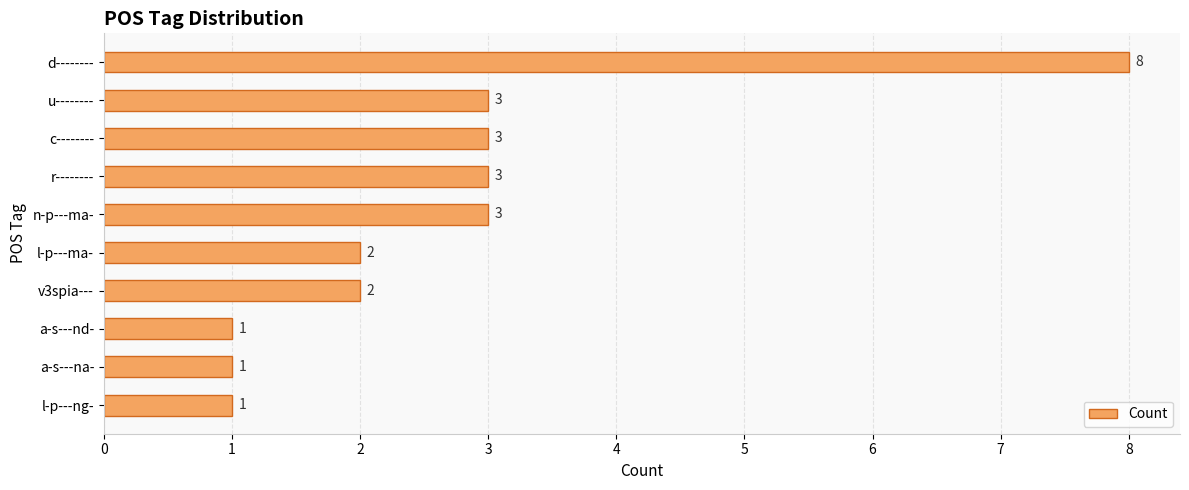

Count the values in the range 1 to 3.

9